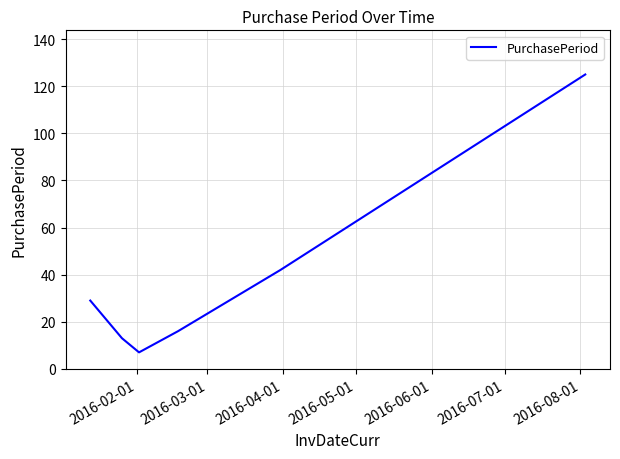

What is the minimum value shown in the chart?

7